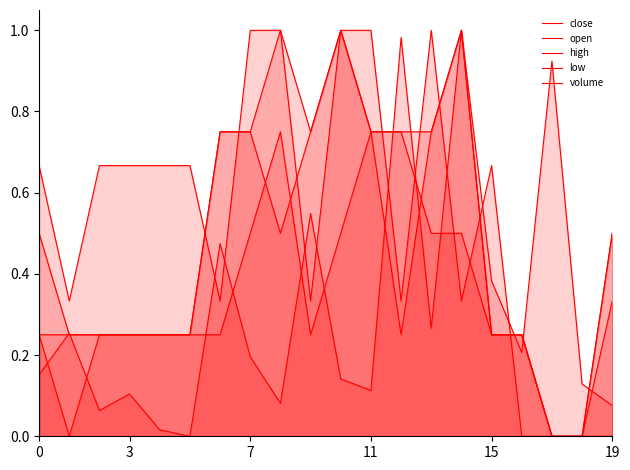

What is the difference between the maximum and minimum values in the close series?

1.0